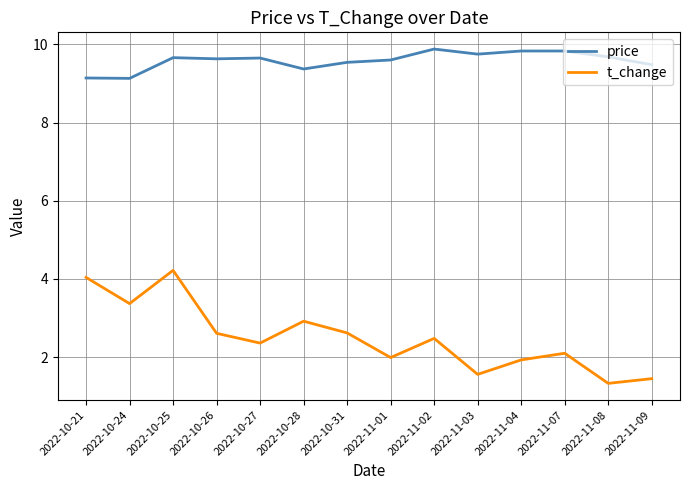

The t_change series shows 4.2 at 2022-10-25. True or false?

True